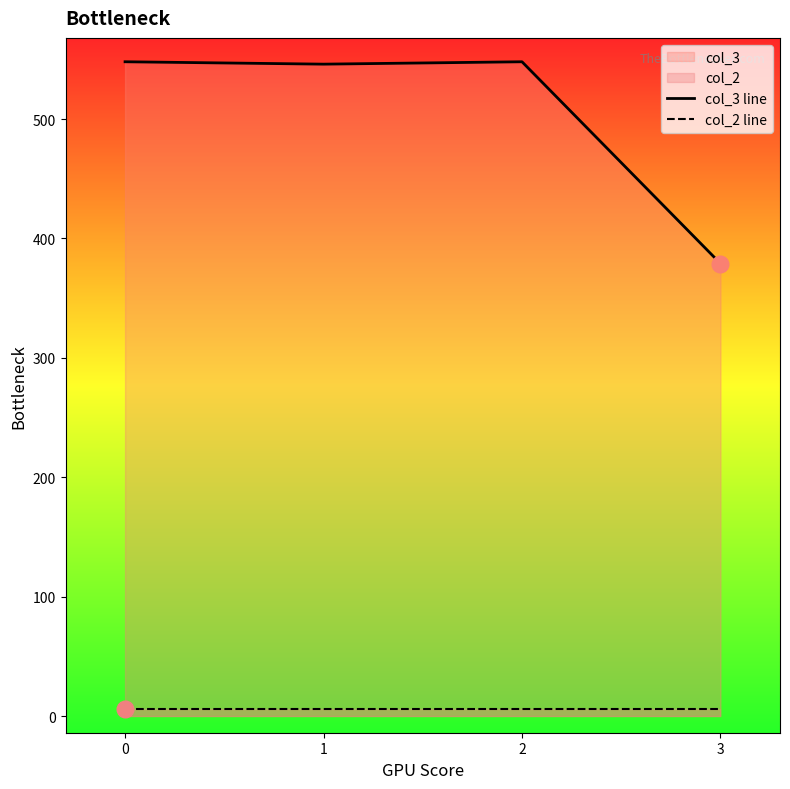

Reading left to right, what are all the values shown in this chart?

col_3 line: 548	546	548	379
col_2 line: 6	6	6	6